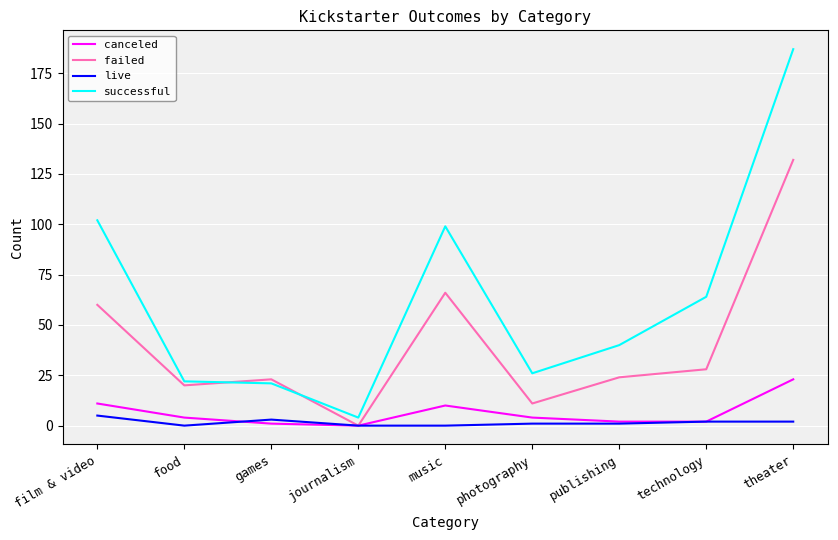

True or false: canceled has more than 2 interior local peaks.

False